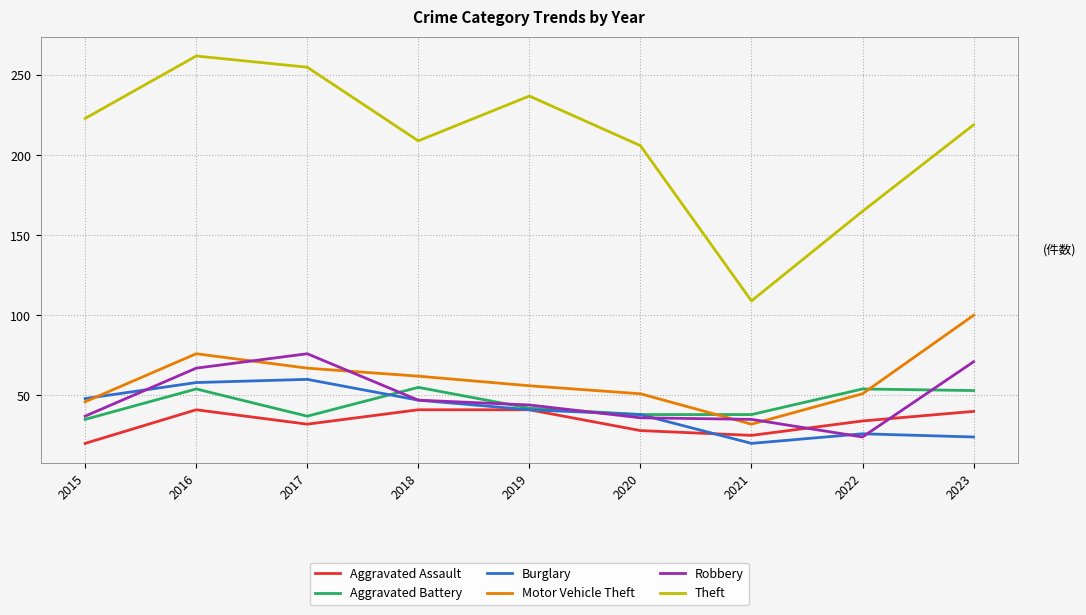

Which category has the highest value in the Theft series?

2016